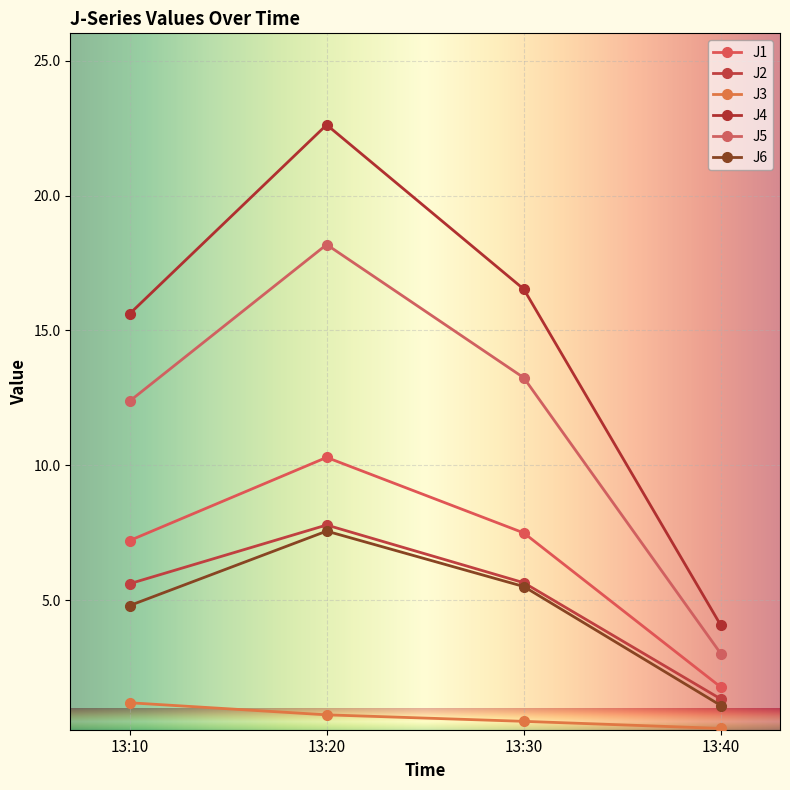

At which label is J1 closest to 6?

13:10